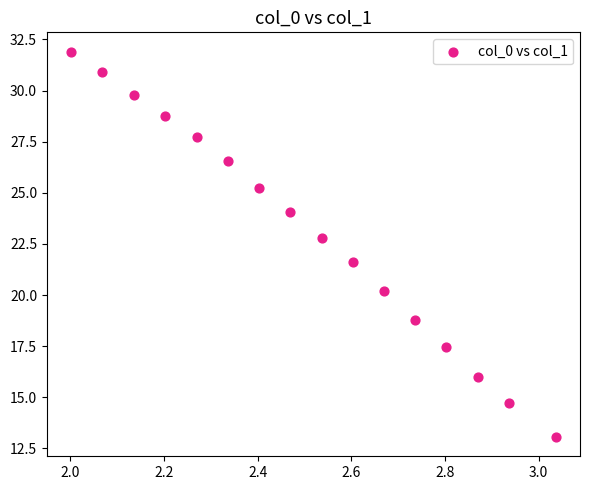

What is the range of X values (max minus min)?

1.0